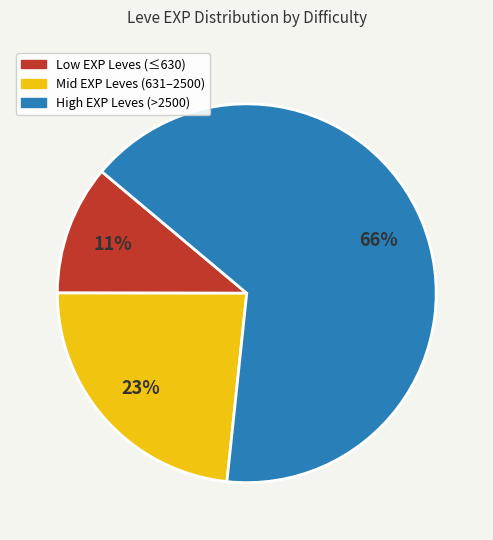

How many segments does this pie chart have?

3